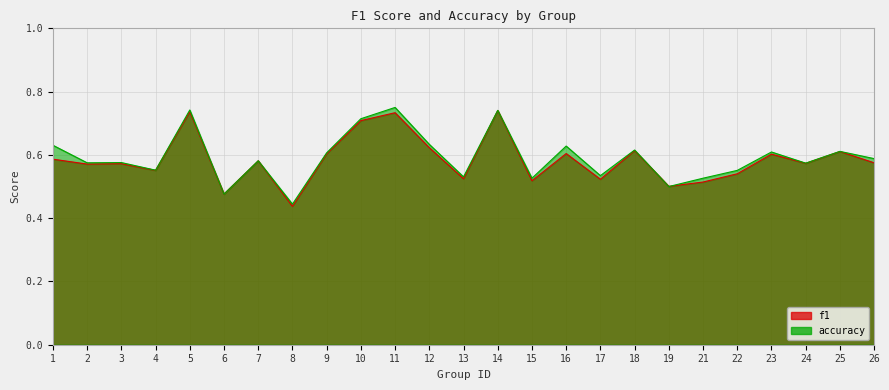

Is the value of accuracy at 18 greater than the value of f1 at 3?

Yes